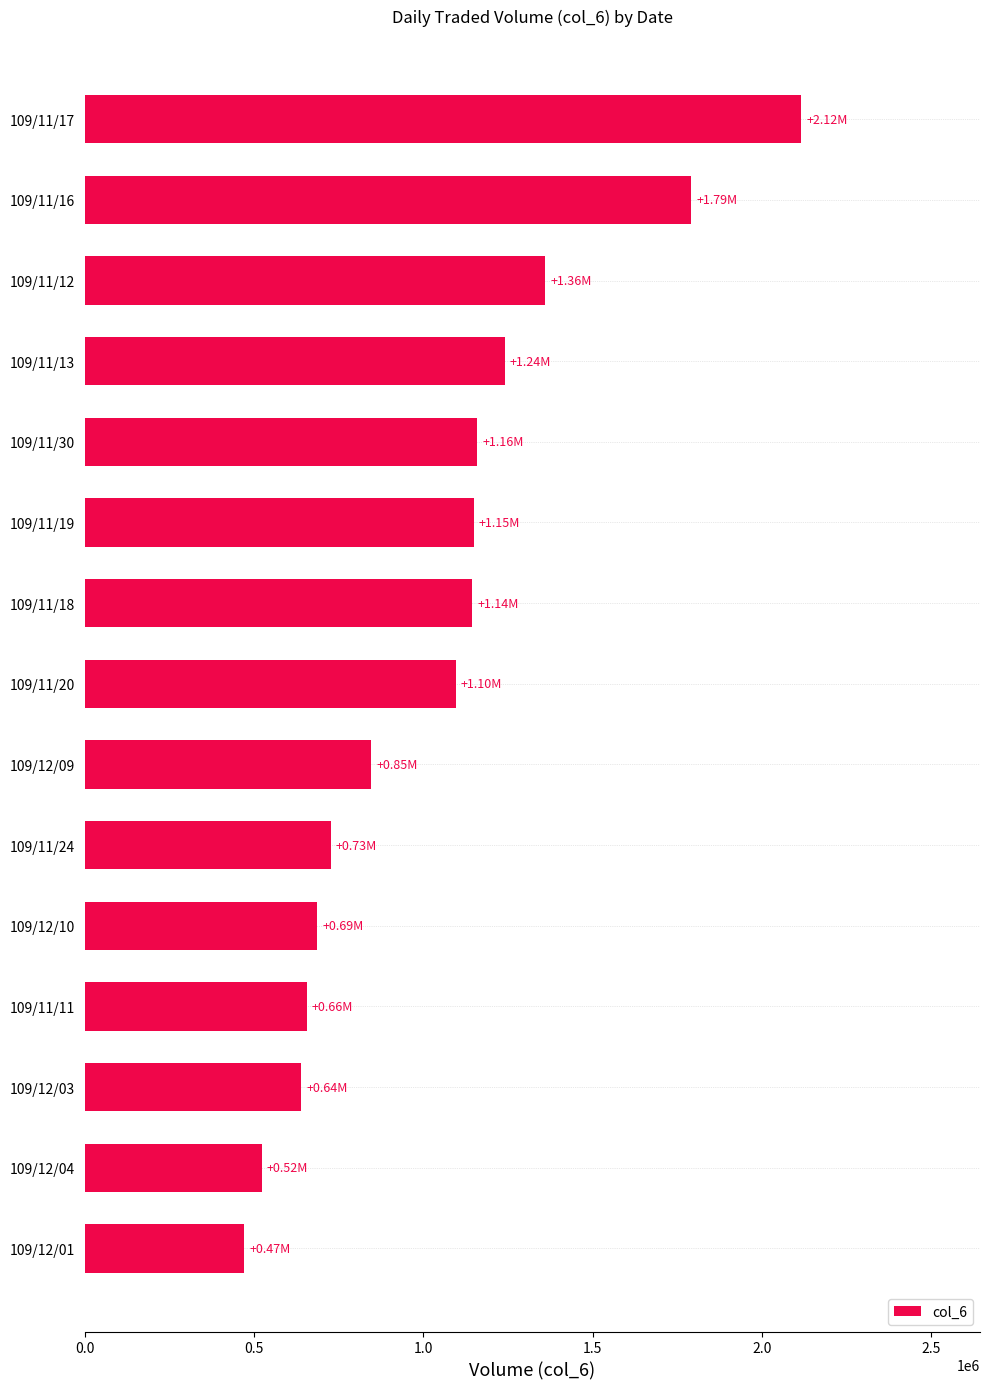

What is the difference between the values at 109/12/04 and 109/11/13?

717390